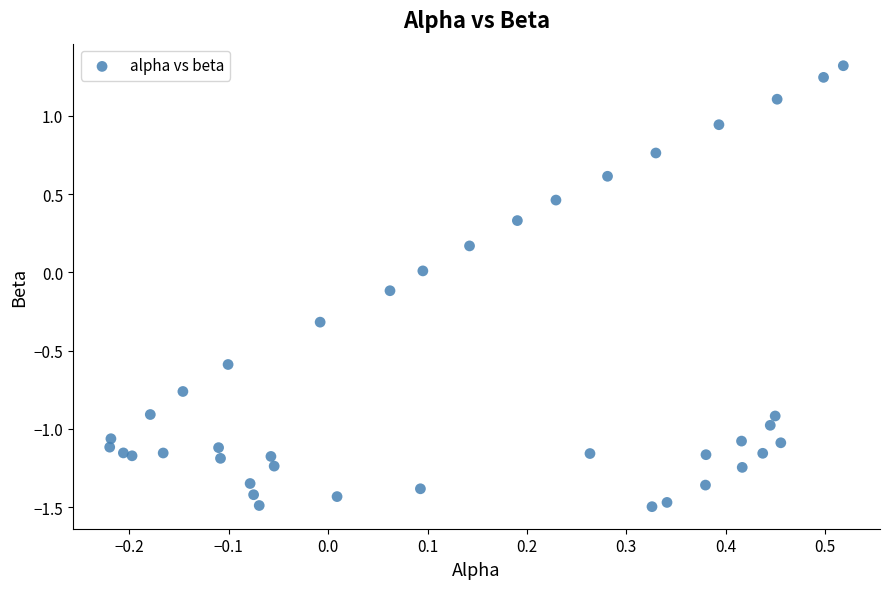

What is the range of X values (max minus min)?

0.7